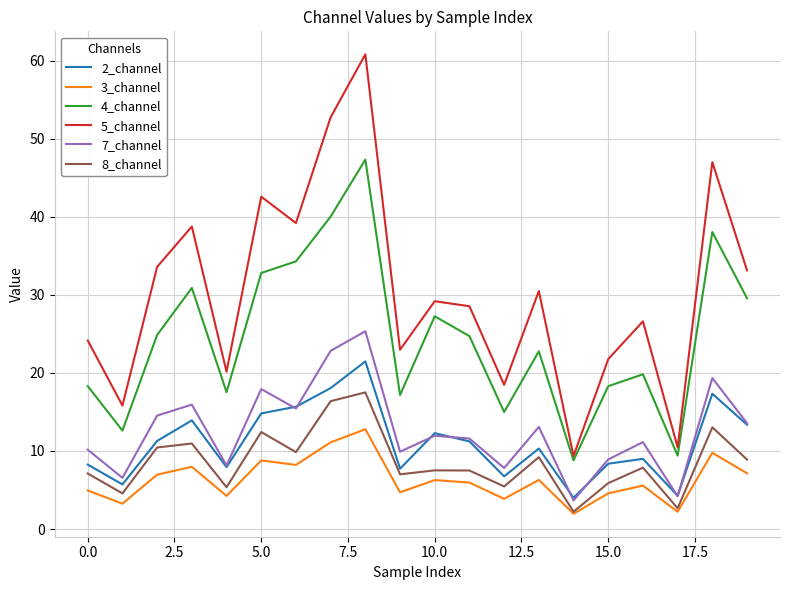

Which series has the largest range (max minus min)?

5_channel